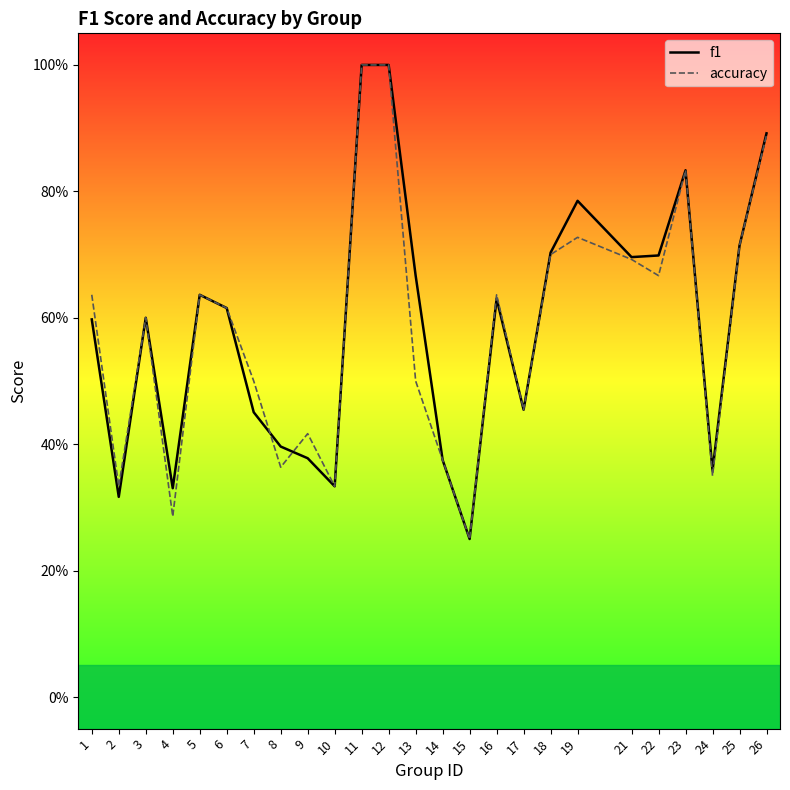

What are all the series names shown in the legend?

f1, accuracy